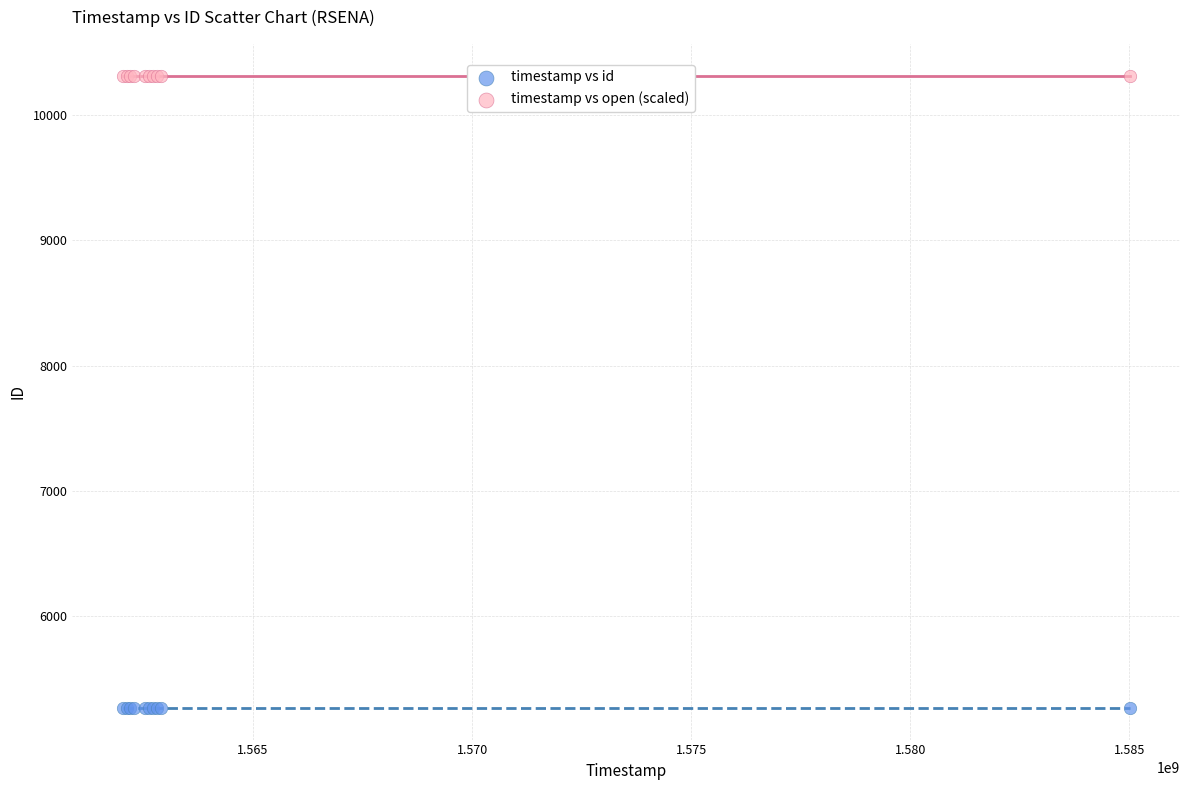

Which series reaches the minimum Y coordinate?

timestamp vs id